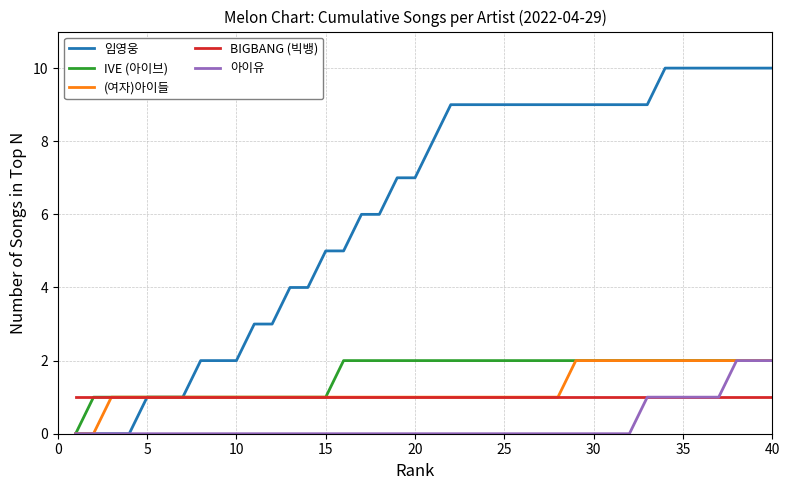

Which series has the largest range (max minus min)?

임영웅